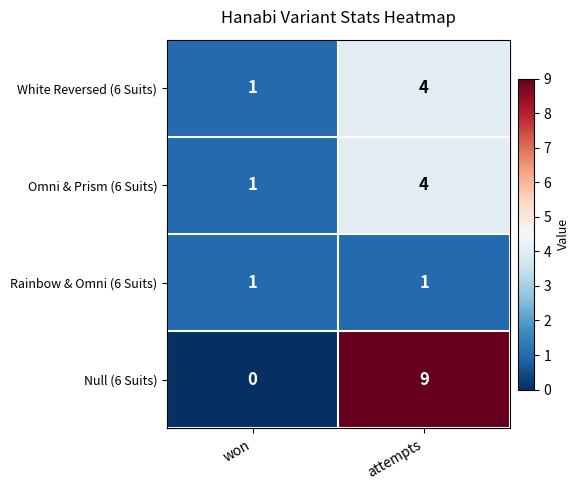

Which series has the largest total across all categories?

Null (6 Suits)